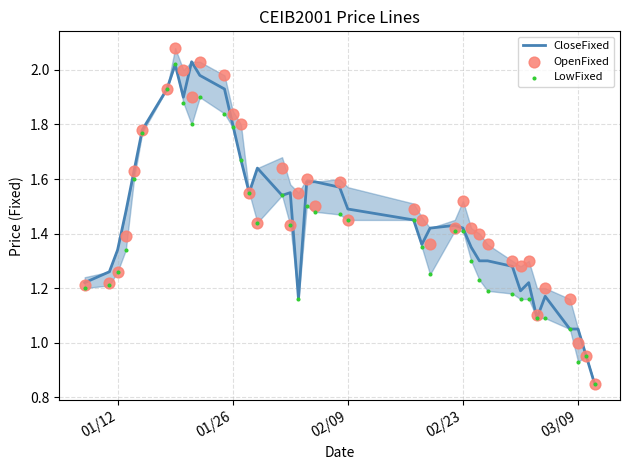

Is it true that CloseFixed equals 1.8 at 01/26?

True